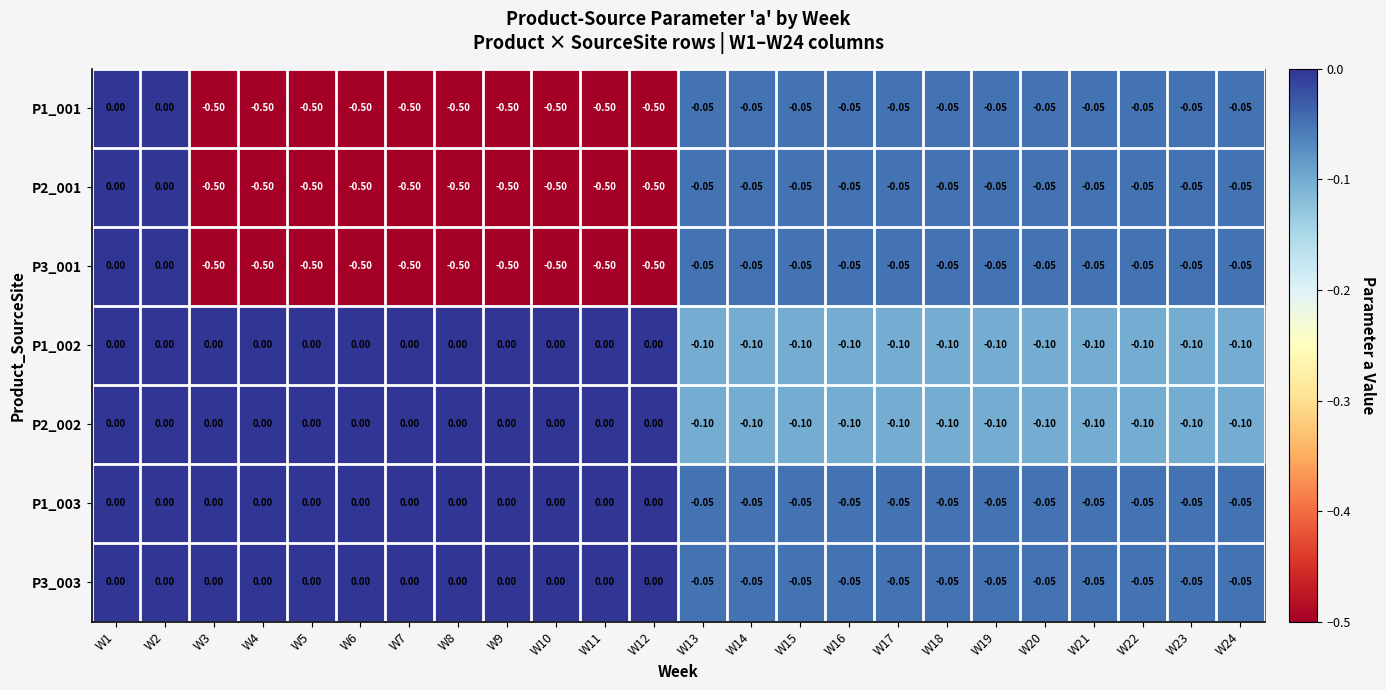

How many values in P3_001 are below zero?

22